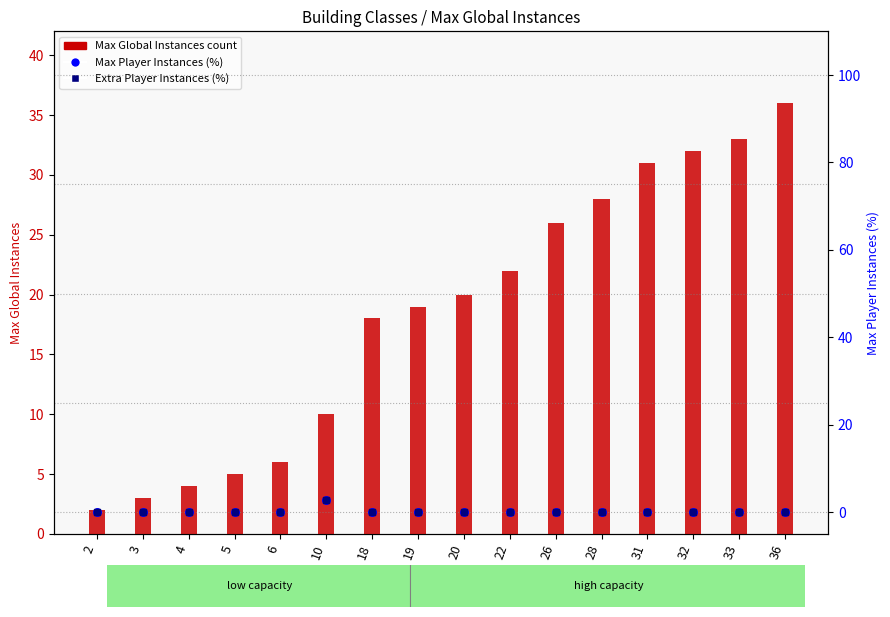

Which series contains the highest Y value?

Max Global Instances